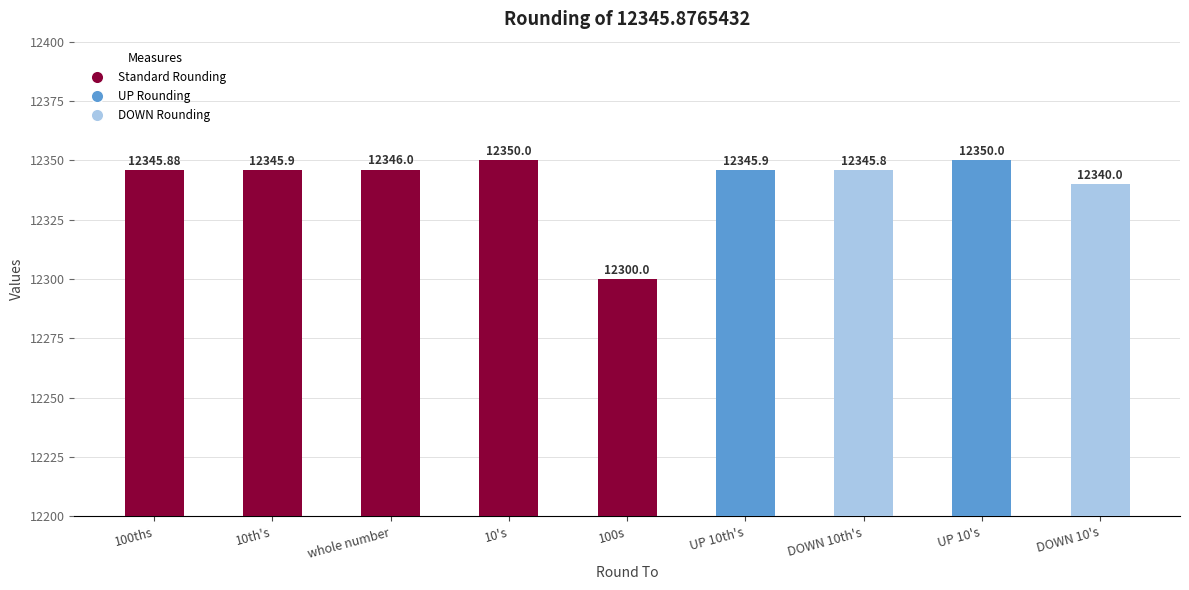

What is the label of the 9th bar from the left?

DOWN 10's